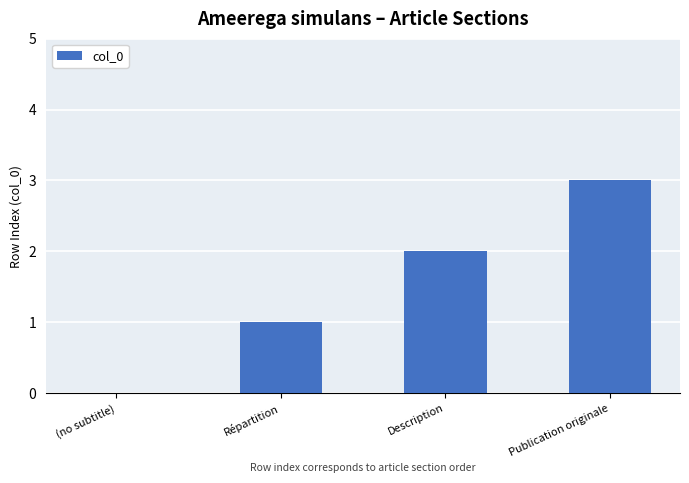

Count the values in the range 1 to 3.

3